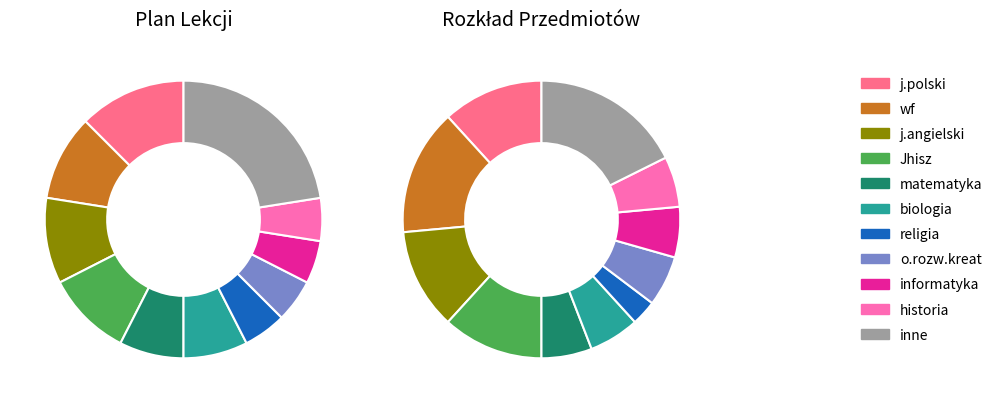

Is it true that informatyka is 16% of the pie?

False